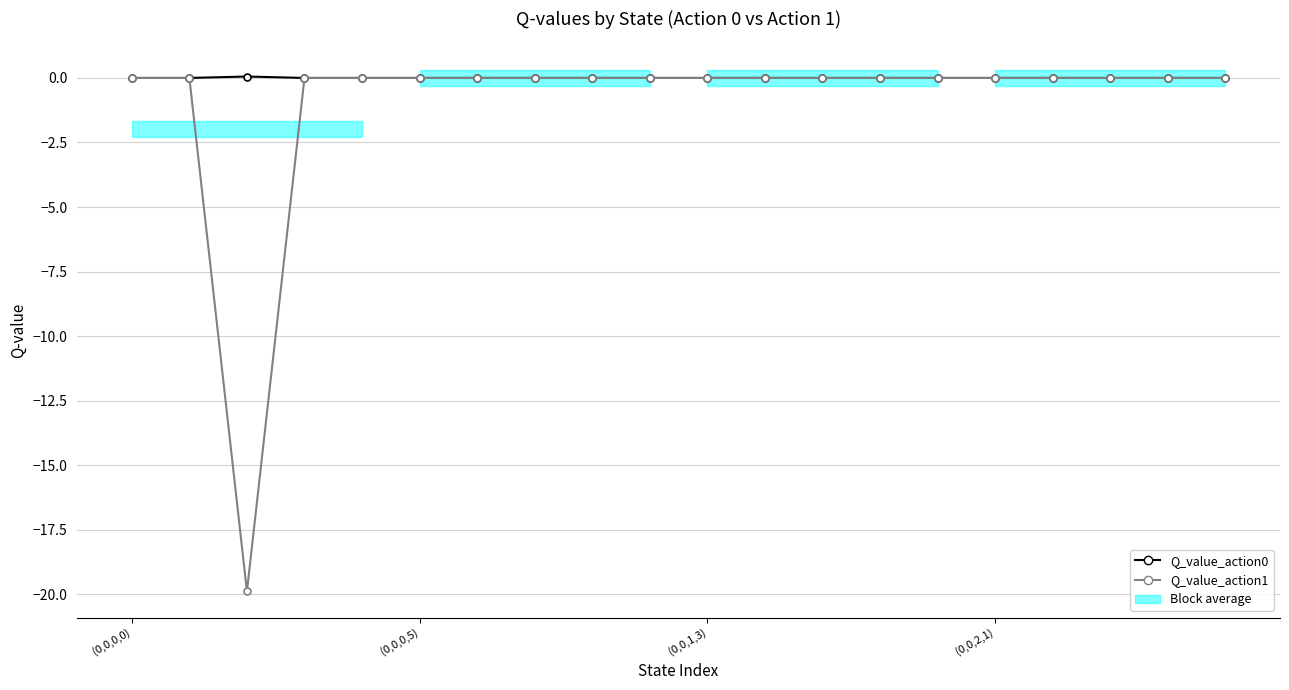

Which has a higher value, 16 or 11?

16